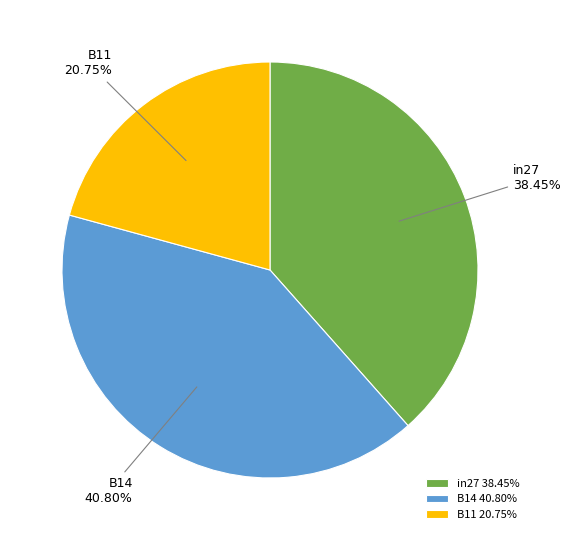

Is it true that in27 is 38% of the pie?

True